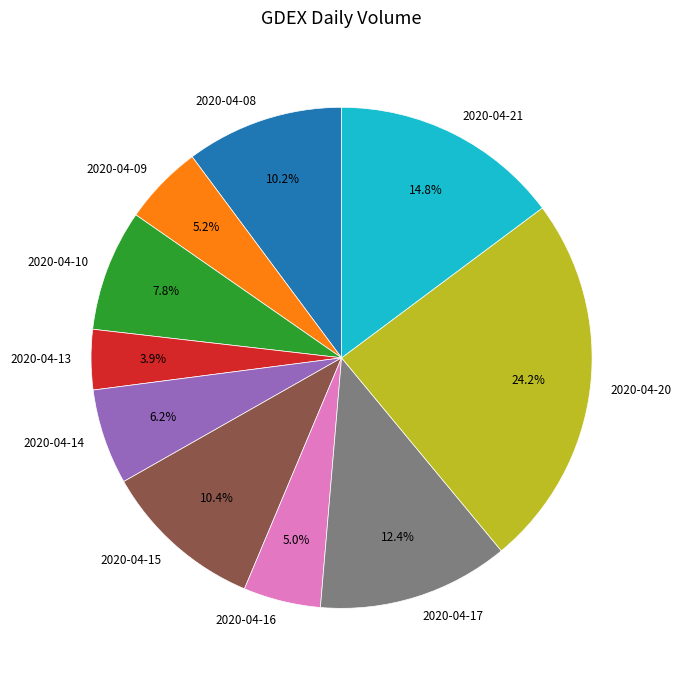

Does 2020-04-15 account for over 50% of the chart?

No